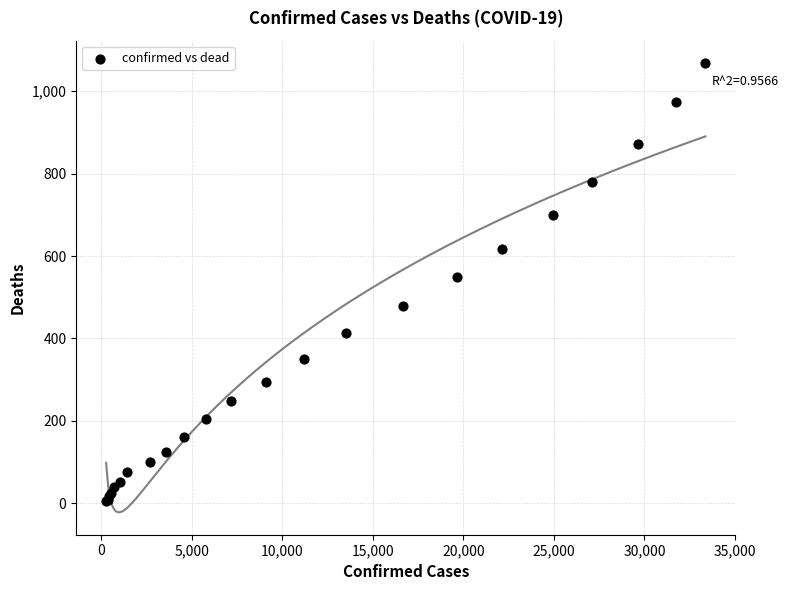

What Y value in the scatter plot is closest to 537?

549